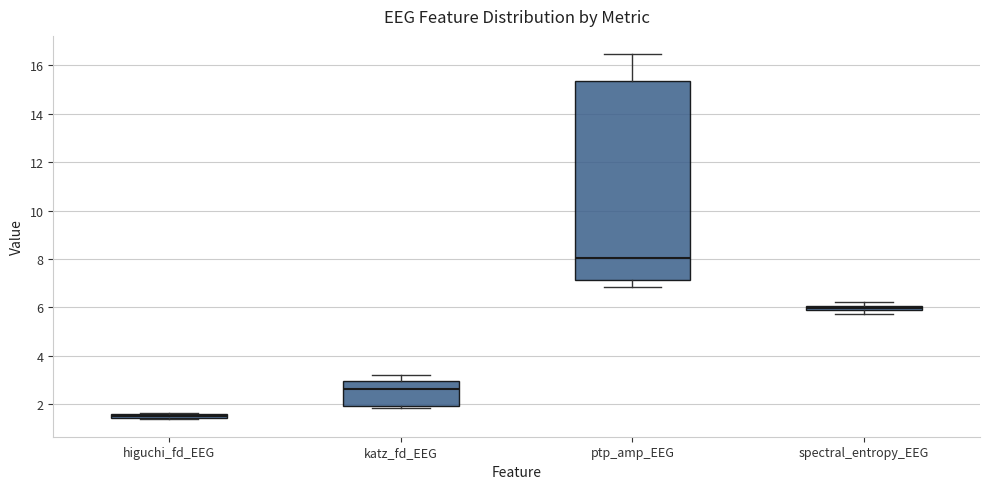

Where is the lower edge of the box for ptp_amp_EEG on the y-axis? The values are not printed on the chart, so give them approximately, as read against the axis.

7.2